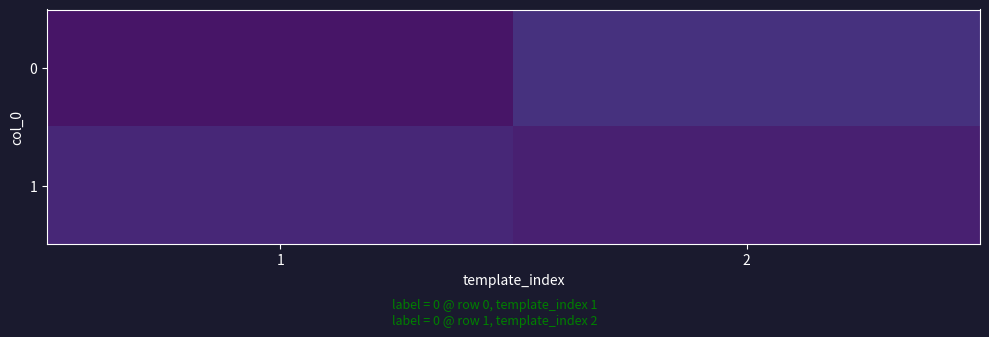

What is the spread (max minus min) of values at 2?

0.1